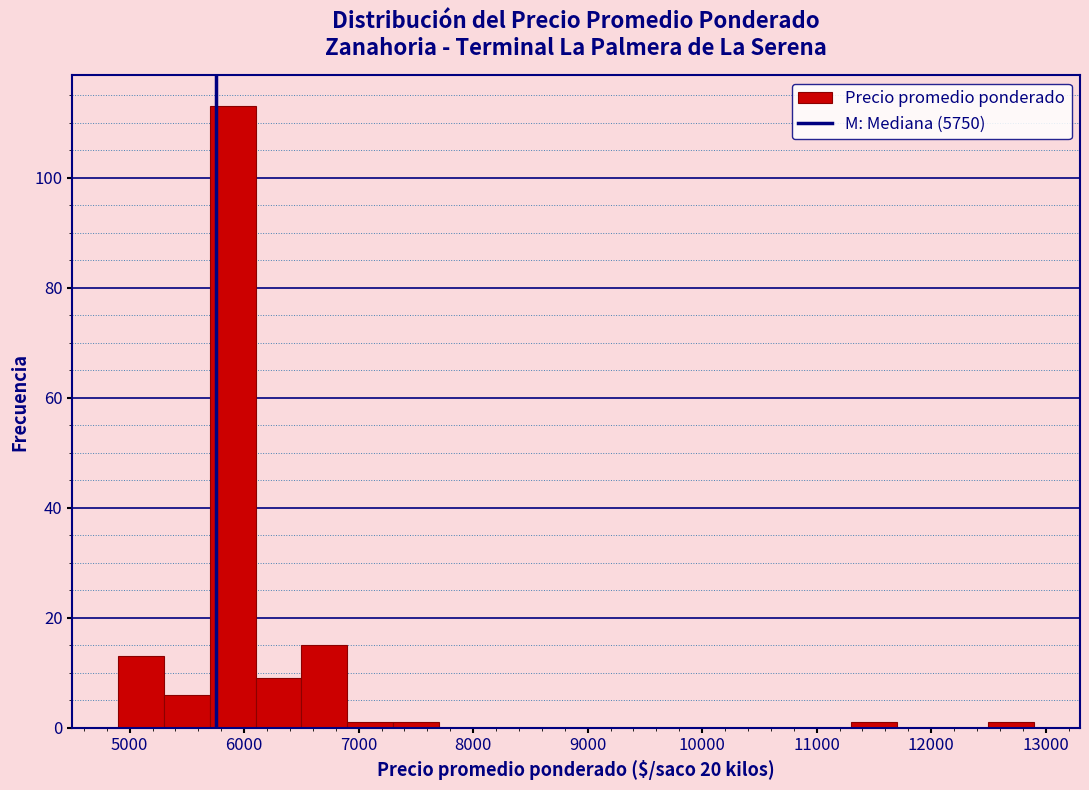

Over which range of the x-axis is the bar tallest?

5700 to 6100